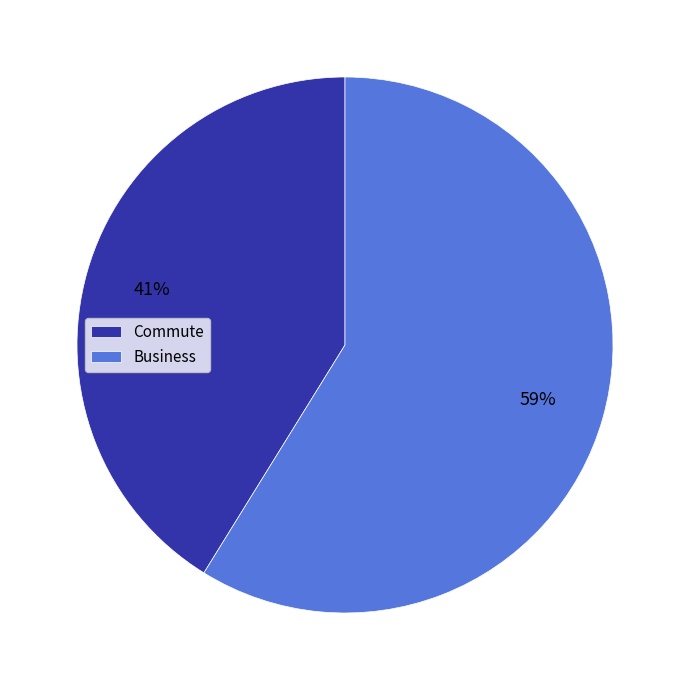

To the nearest percent, what percentage of the pie is Commute?

41%